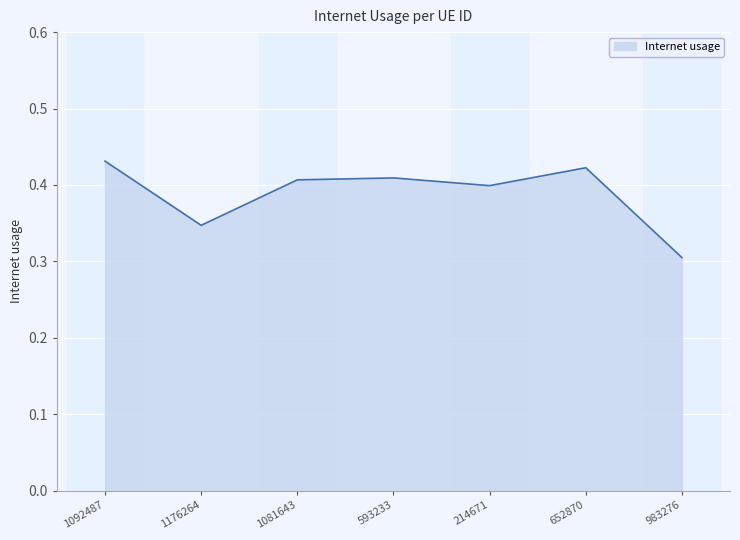

What is the sum of all values?

2.7